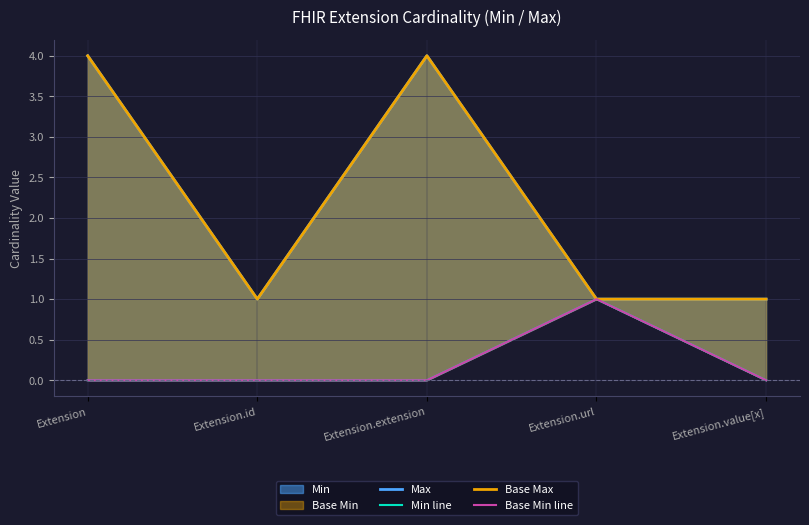

Reading left to right, transcribe all the data shown in this chart.

Max: 4	1	4	1	1
Min line: 0	0	0	1	0
Base Max: 4	1	4	1	1
Base Min line: 0	0	0	1	0